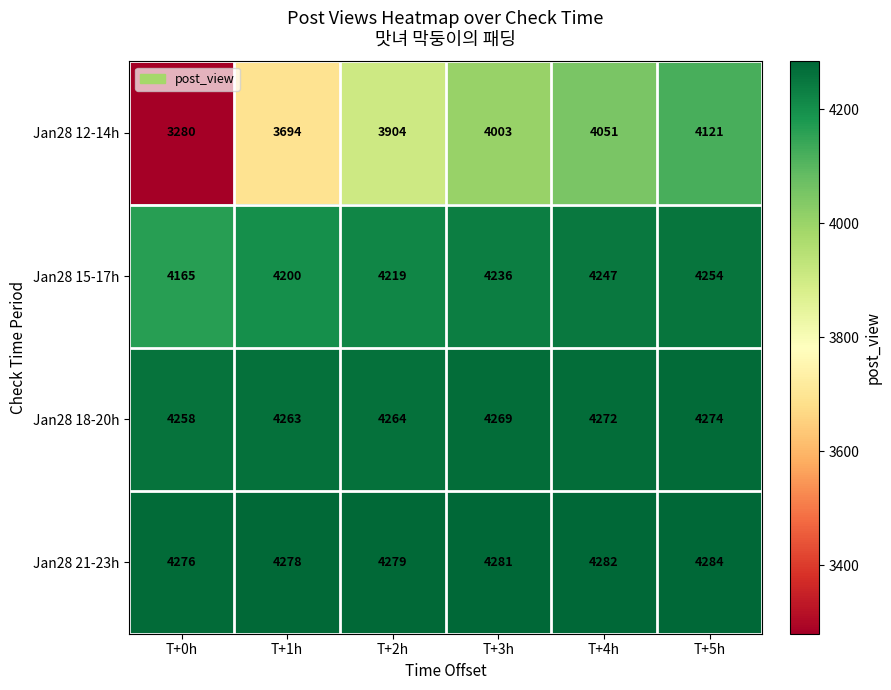

Read the Jan28 12-14h value at T+3h.

4003